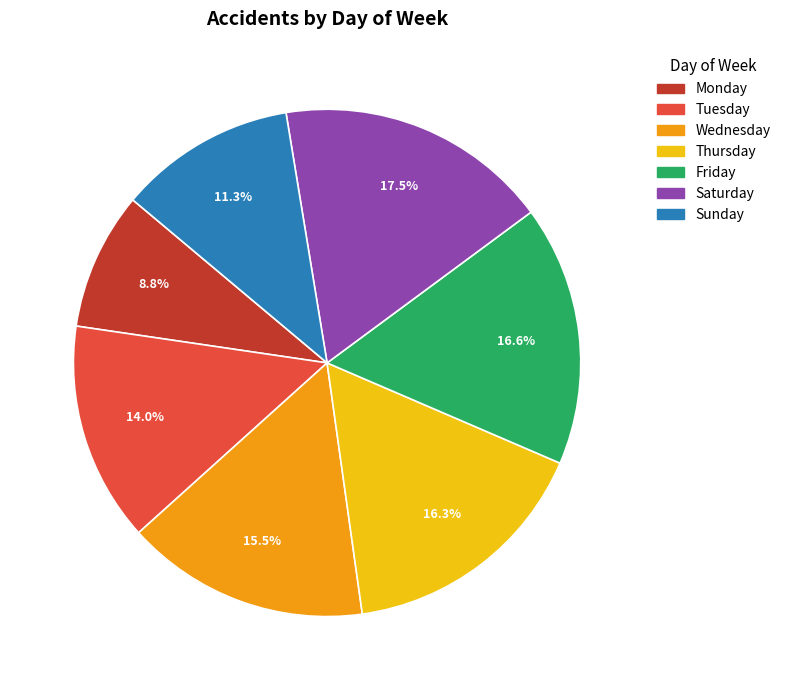

What portion of the pie excludes Friday?

83.4%